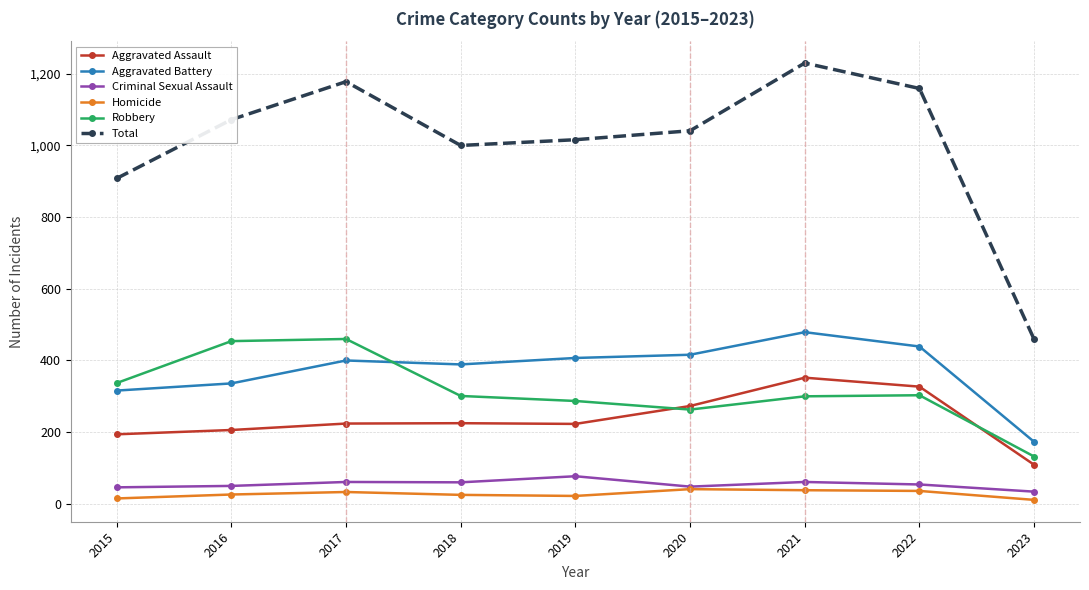

At which category is the sum across all series the highest?

2021